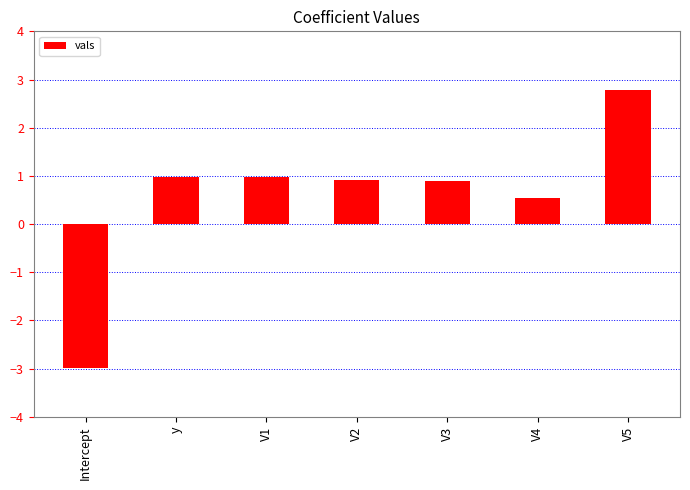

What is the difference between the maximum and second lowest values?

2.2